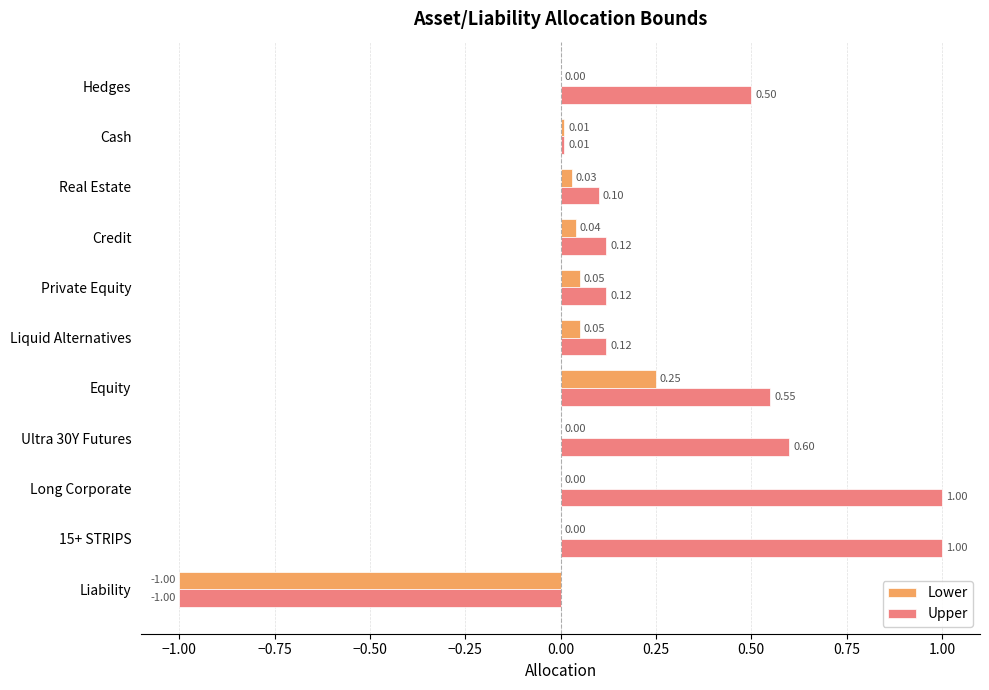

Which series has the largest total across all categories?

Upper